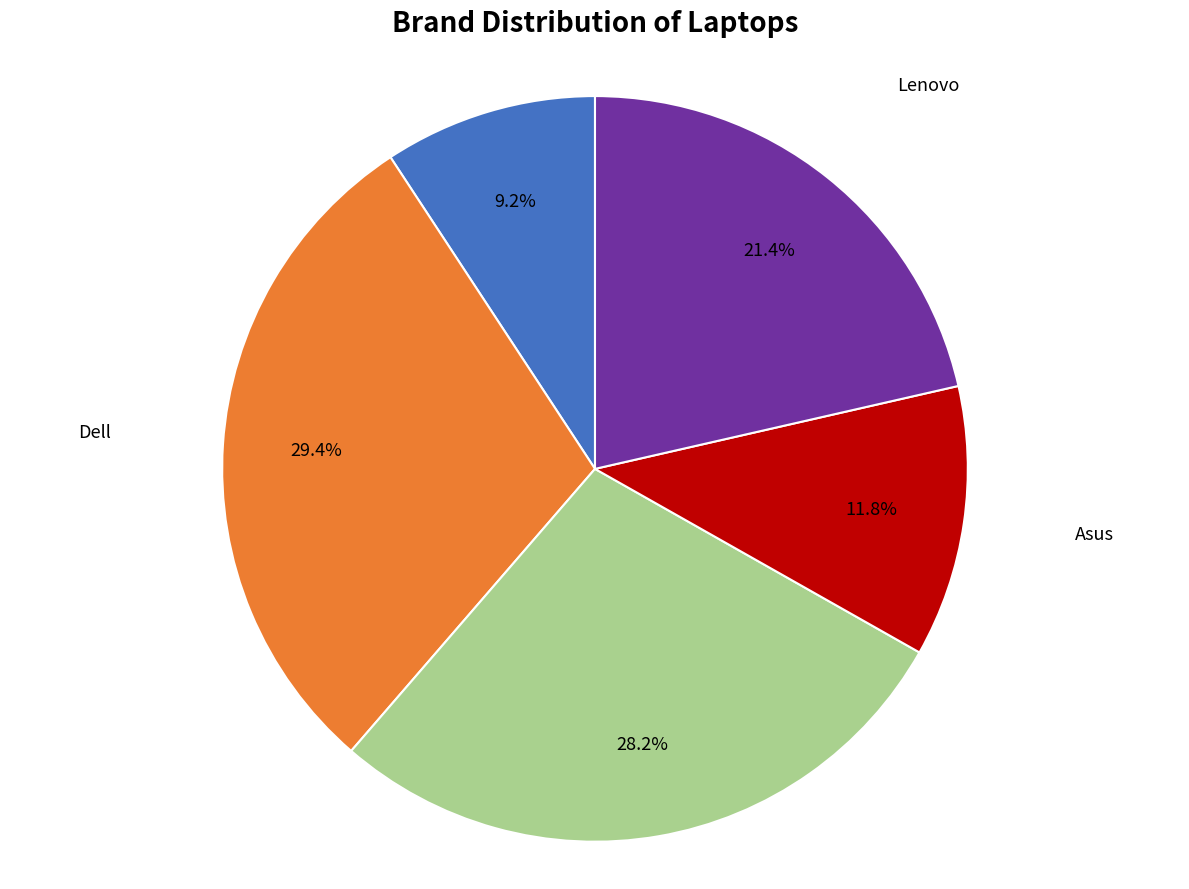

Does any single category account for the majority?

No